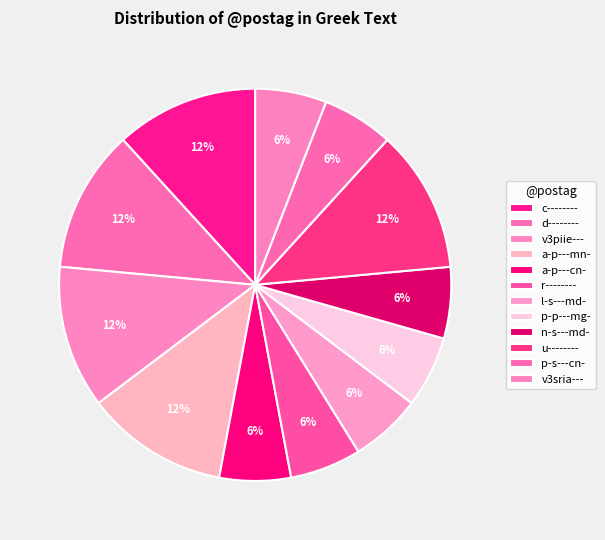

To the nearest percent, what is the difference between the d-------- and v3piie--- slice percentages?

6%